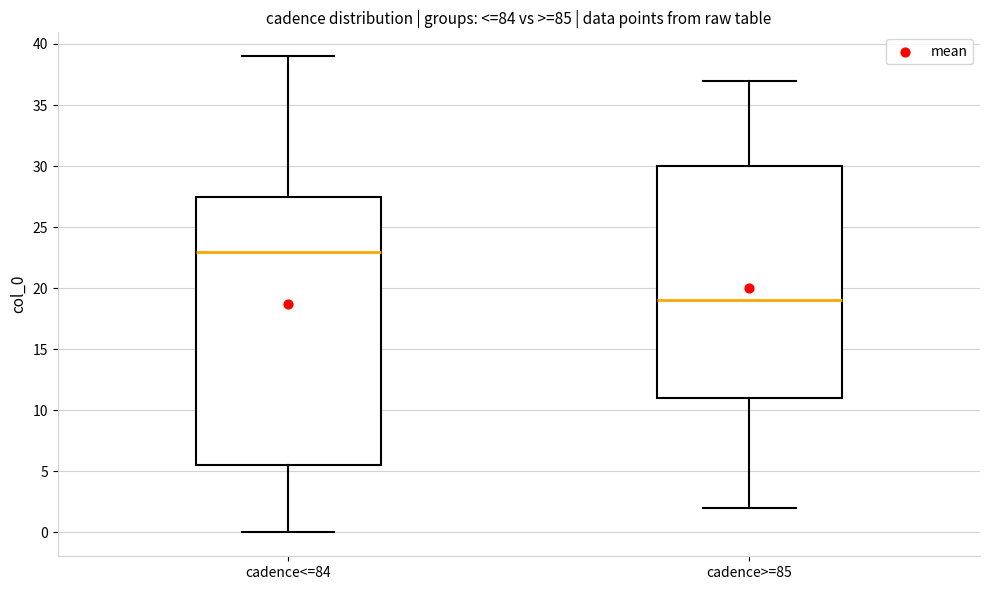

Where is the lower edge of the box for cadence>=85 on the y-axis? The values are not printed on the chart, so give them approximately, as read against the axis.

11.0